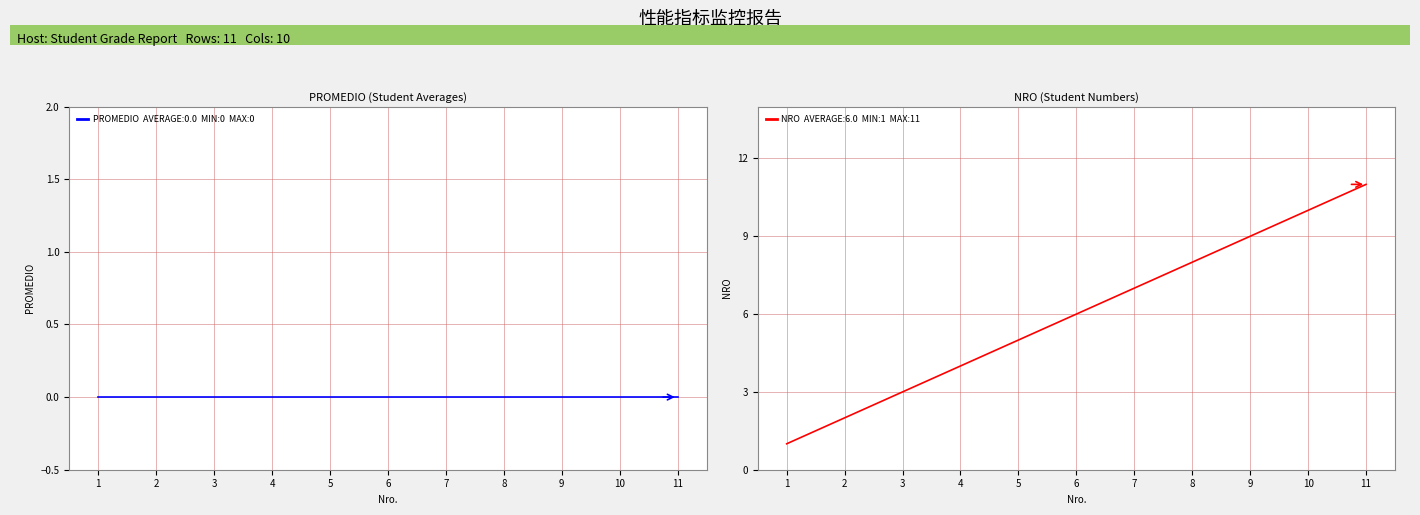

What is the difference between the maximum and minimum values in the NRO series?

10